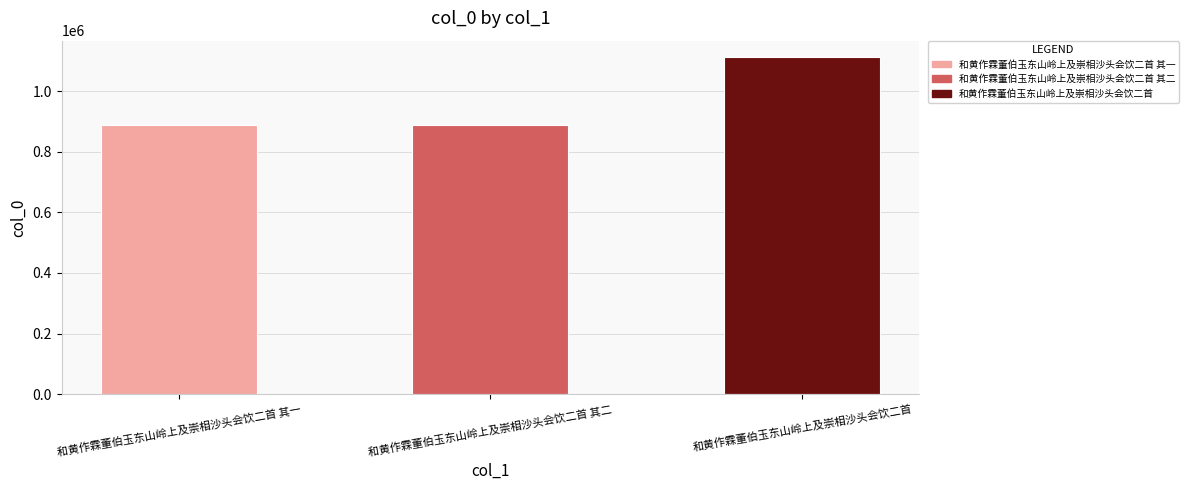

How many distinct data groups are displayed?

1